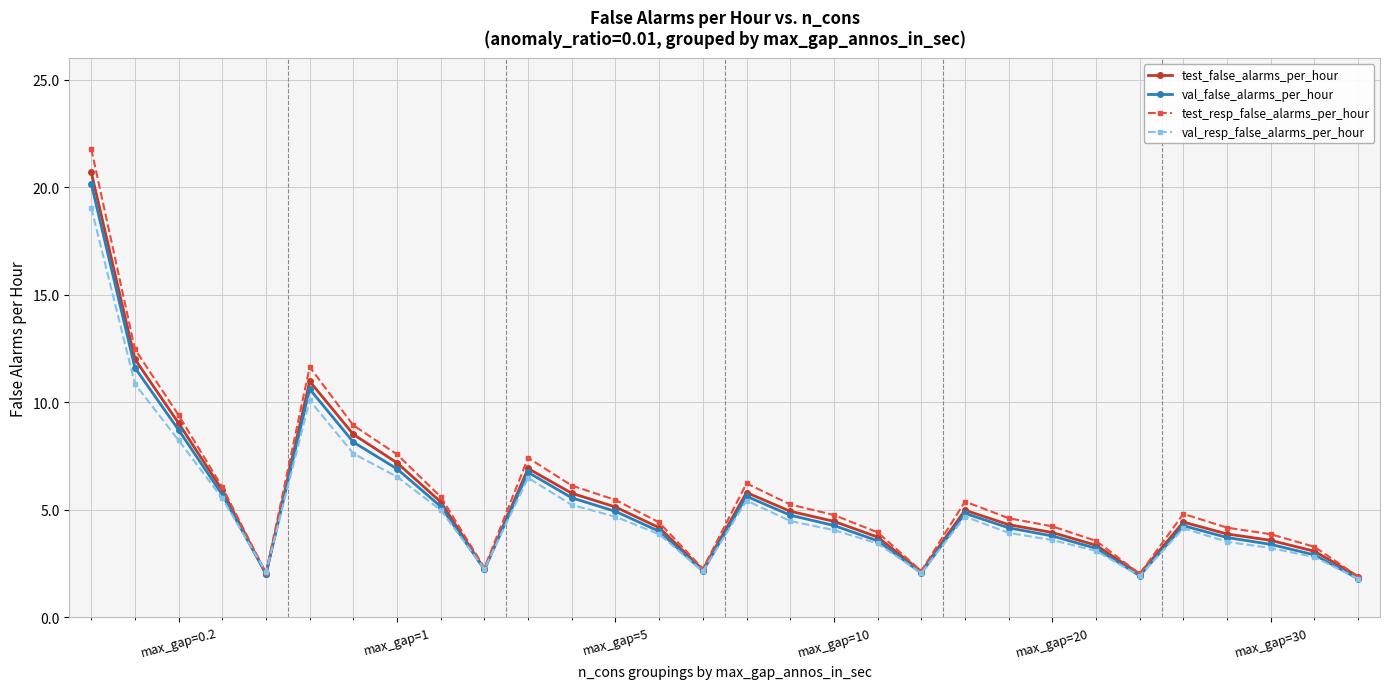

What are all the series names shown in the legend?

test_false_alarms_per_hour, val_false_alarms_per_hour, test_resp_false_alarms_per_hour, val_resp_false_alarms_per_hour